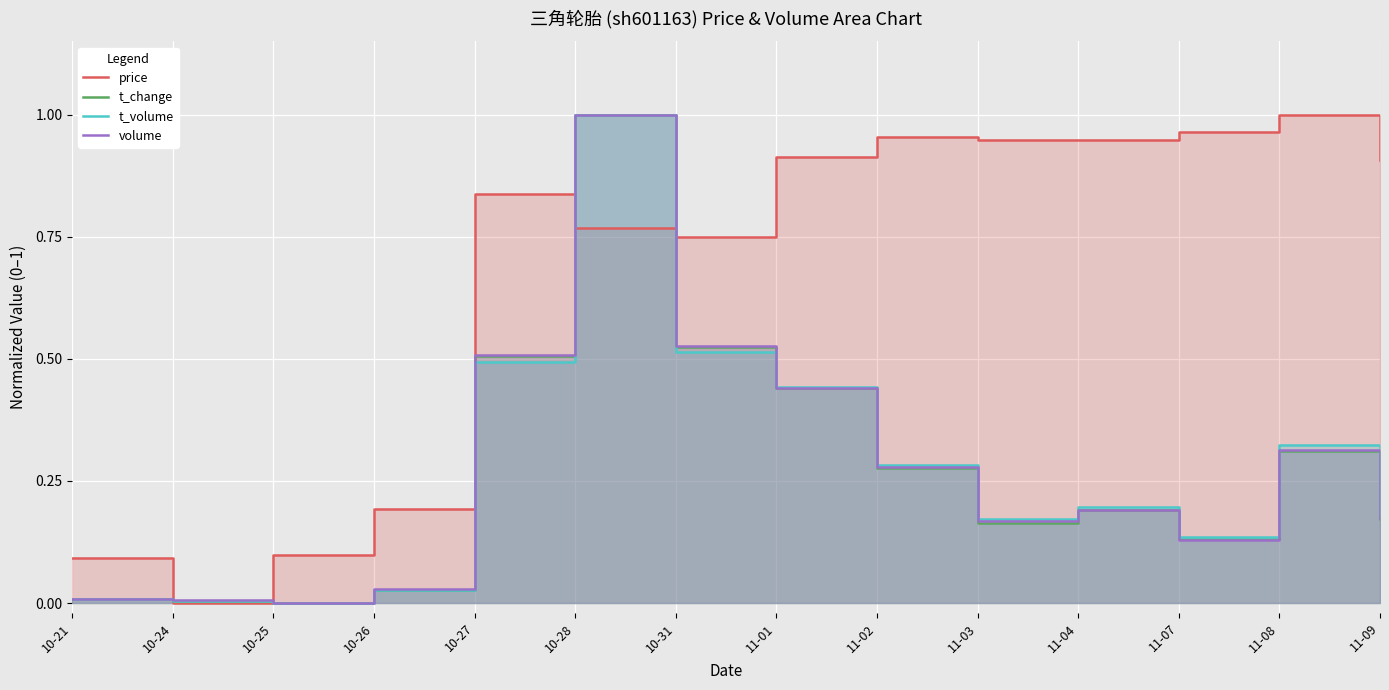

The t_change series shows 0.5 at 10-27. True or false?

True